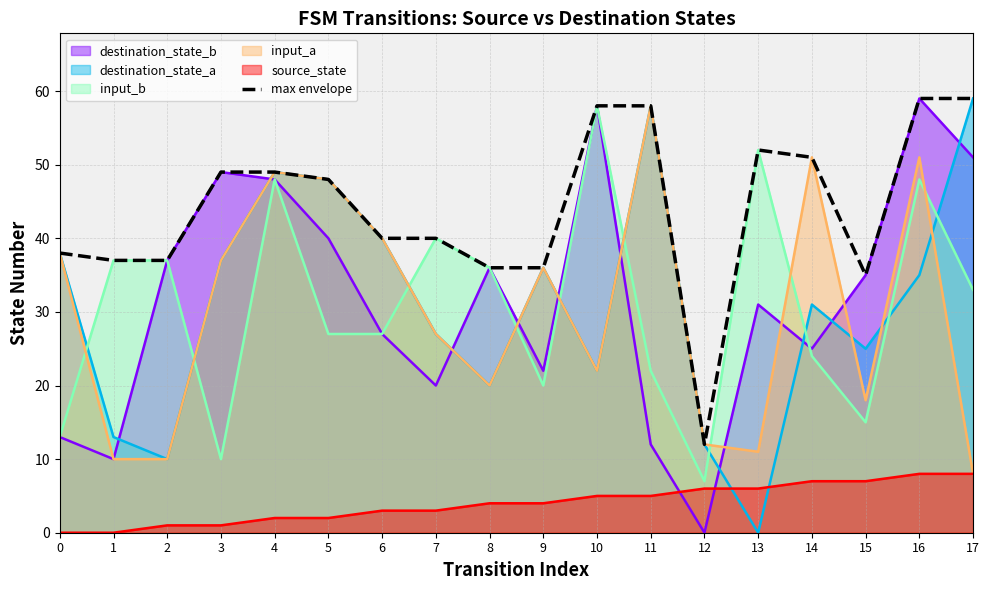

The value at 13 is 52. True or false?

True